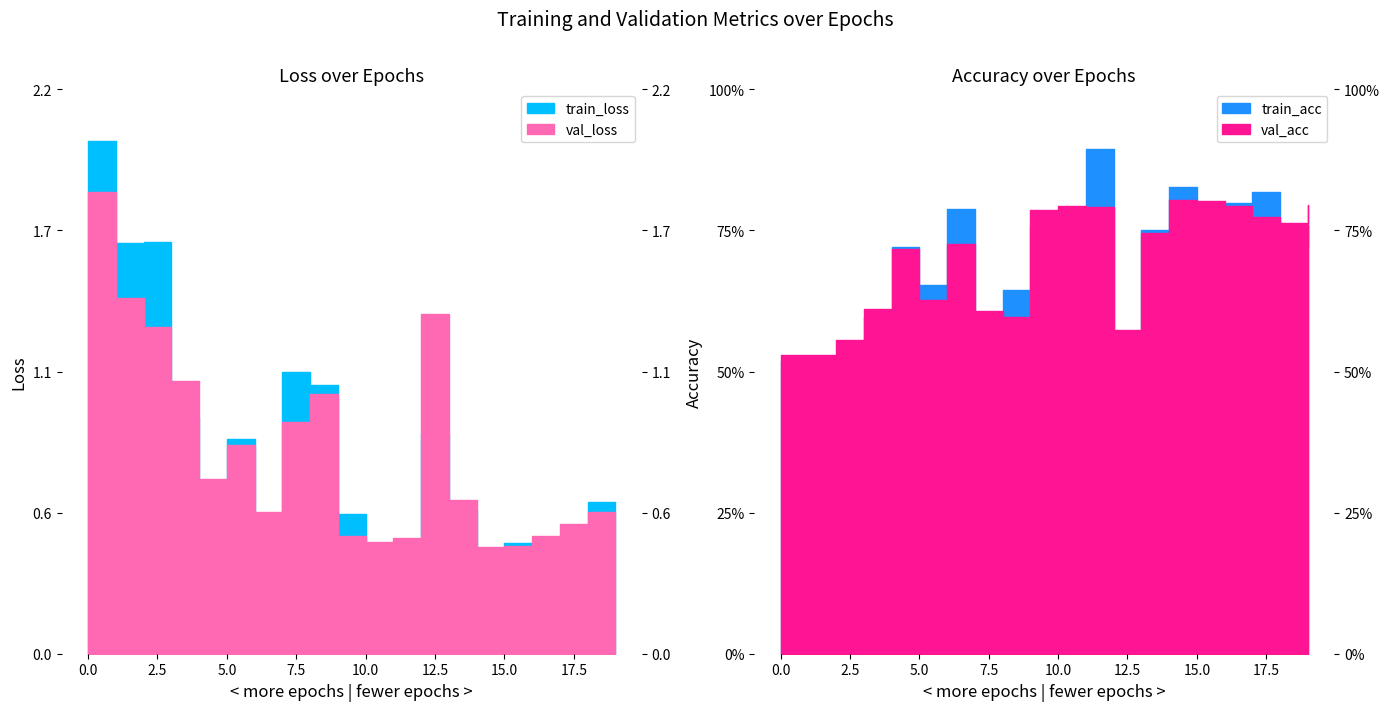

What is the average value of the val_acc series?

0.7